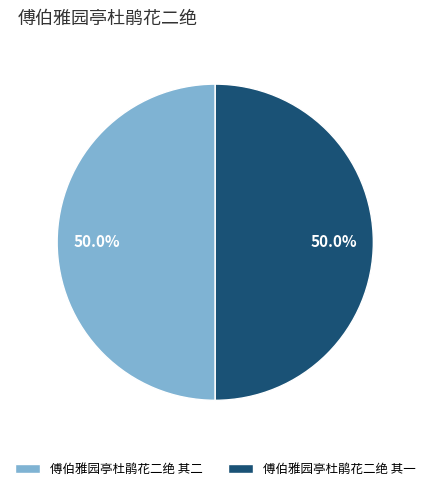

True or false: 傅伯雅园亭杜鹃花二绝 其二 accounts for 57% of the total.

False